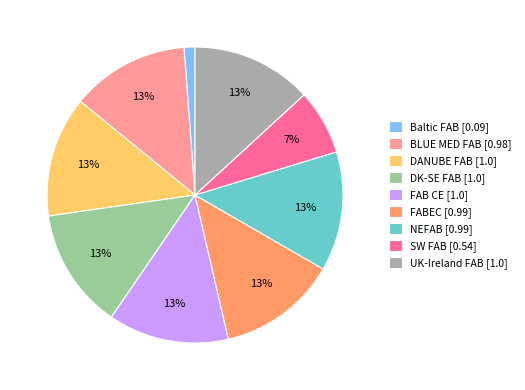

Is the sum of DK-SE FAB and Baltic FAB greater than half?

No